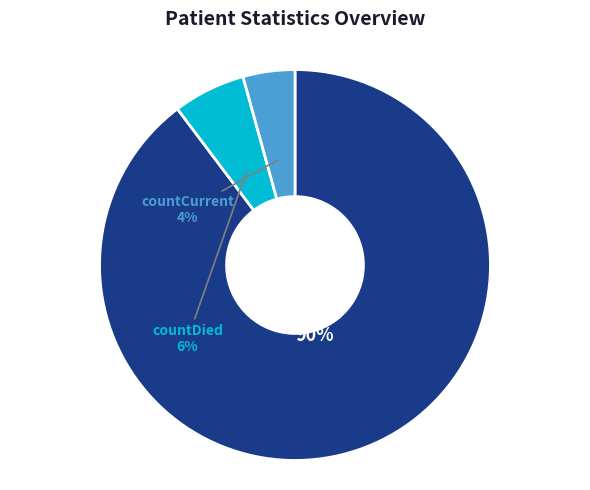

Combined, do countDied and countCurrent account for over 50%?

No